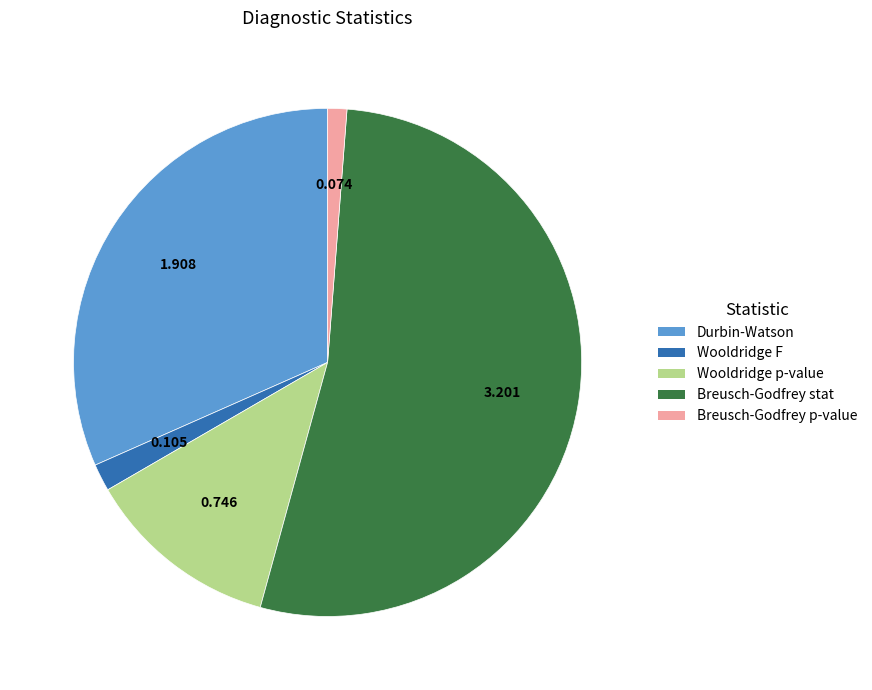

Is it true that Wooldridge p-value is 12% of the pie?

True